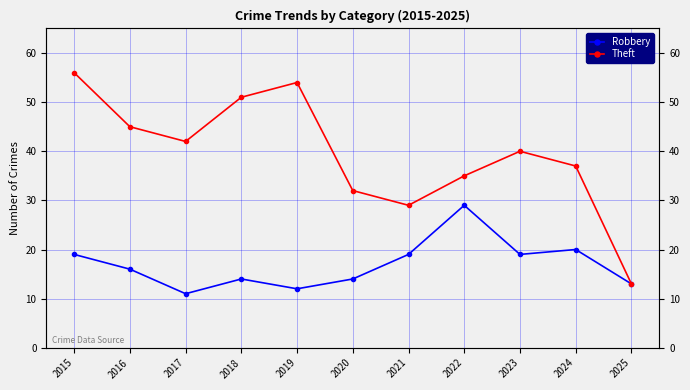

Reading left to right, what are all the values shown in this chart?

Robbery: 19	16	11	14	12	14	19	29	19	20	13
Theft: 56	45	42	51	54	32	29	35	40	37	13